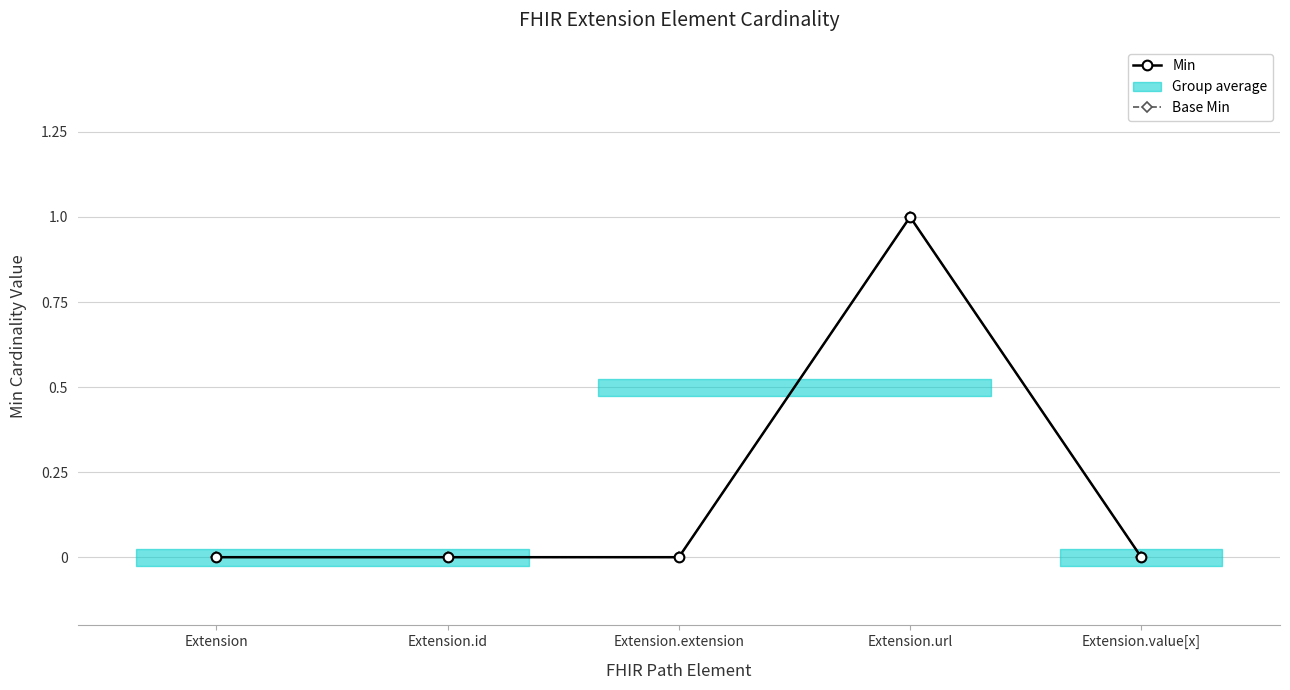

True or false: Min has a value of -1 at Extension.

False